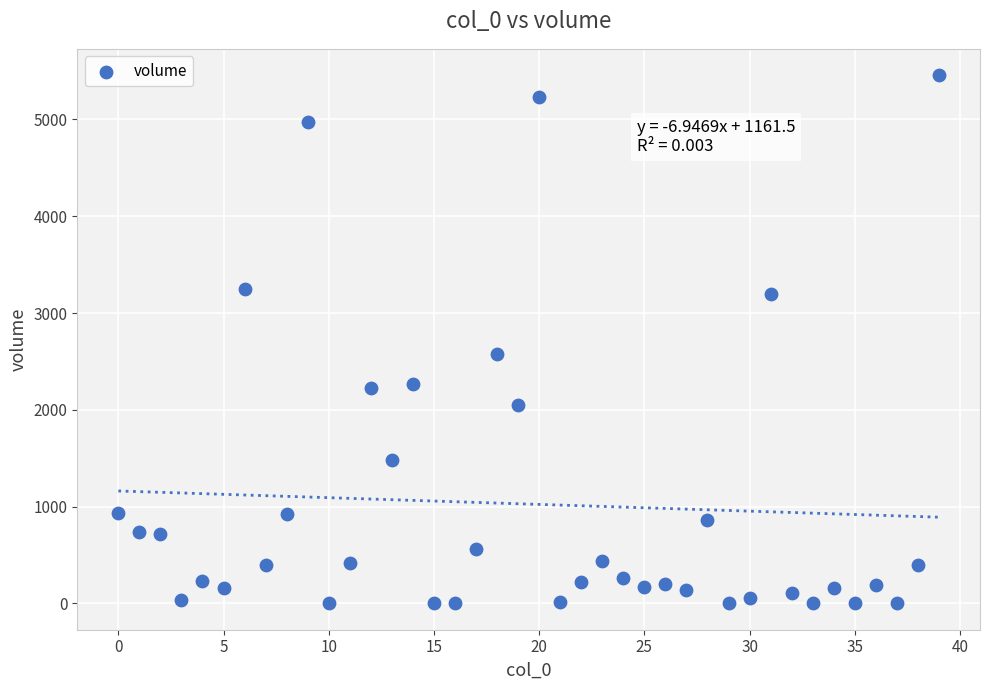

What Y value in the scatter plot is closest to 2728?

2578.3